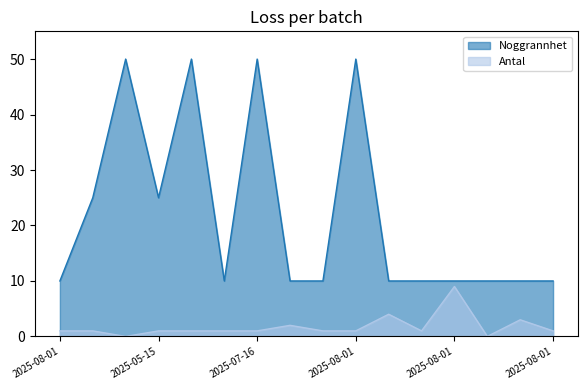

List the series in order of their peak value, lowest first.

Antal, Noggrannhet